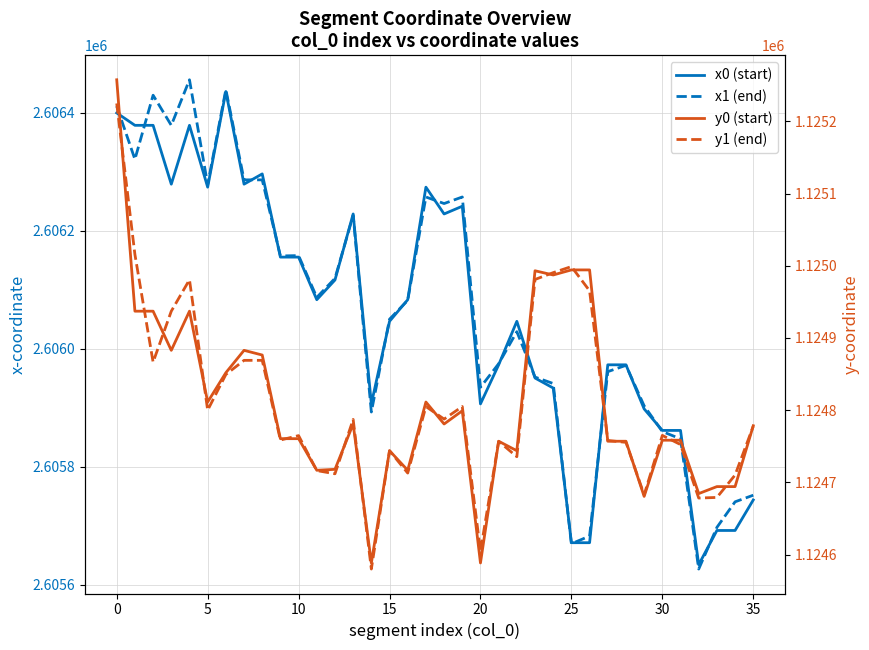

List the series in order of their peak value, highest first.

x1 (end), x0 (start), y0 (start), y1 (end)